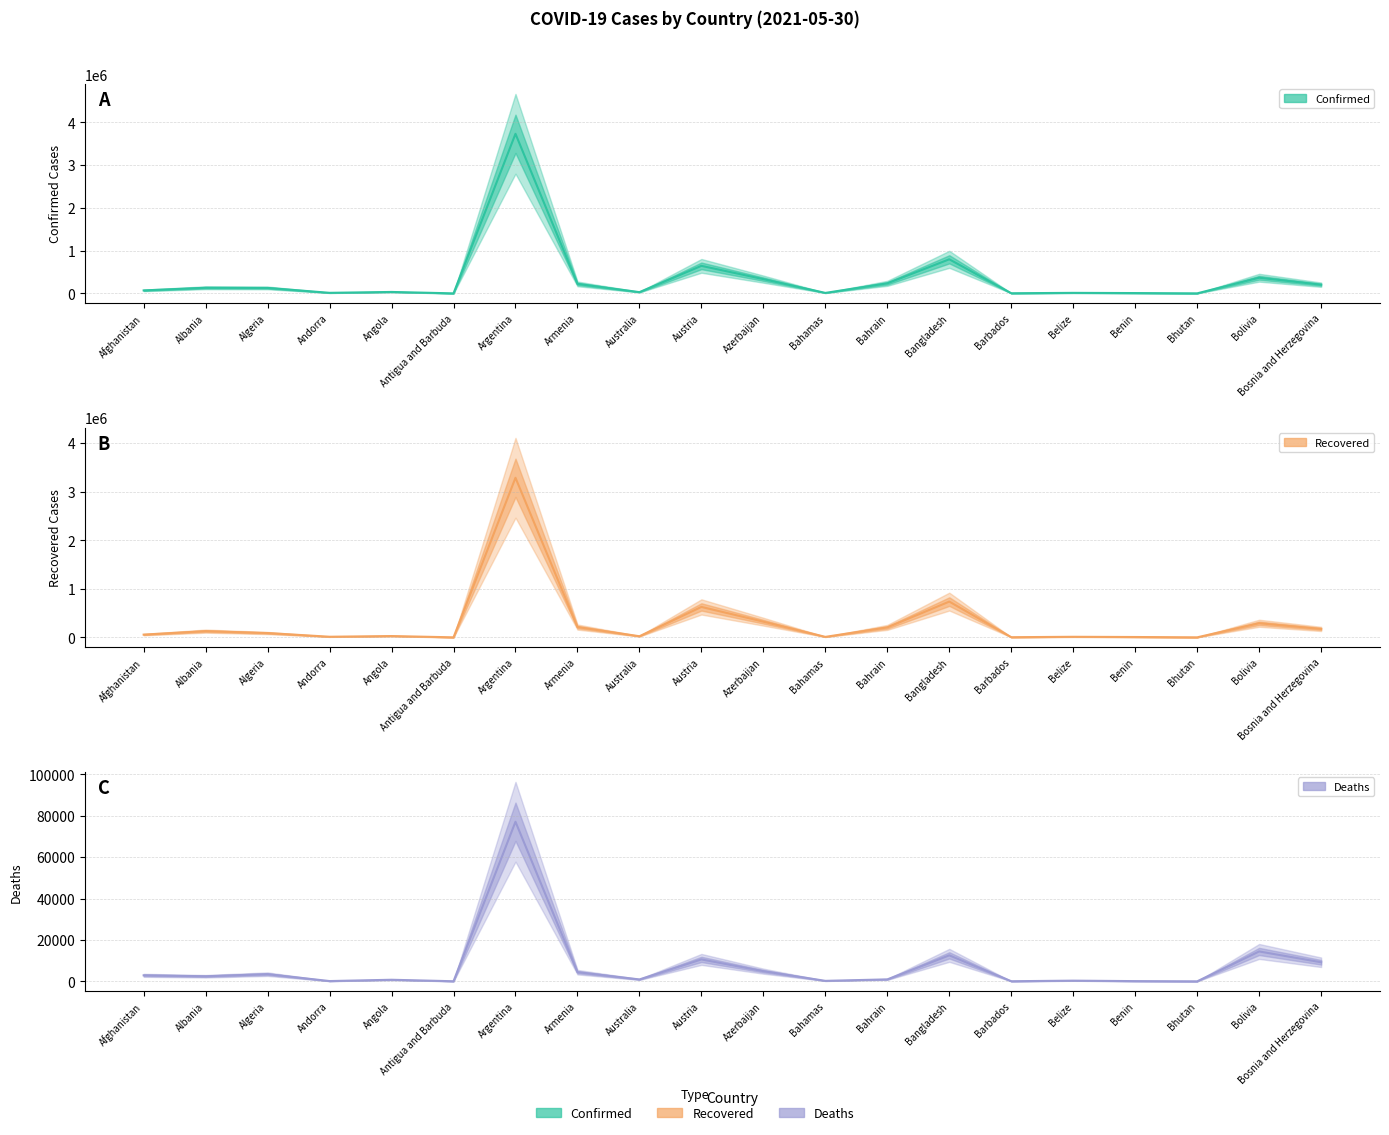

What are all the series names shown in the legend?

Confirmed, Recovered, Deaths